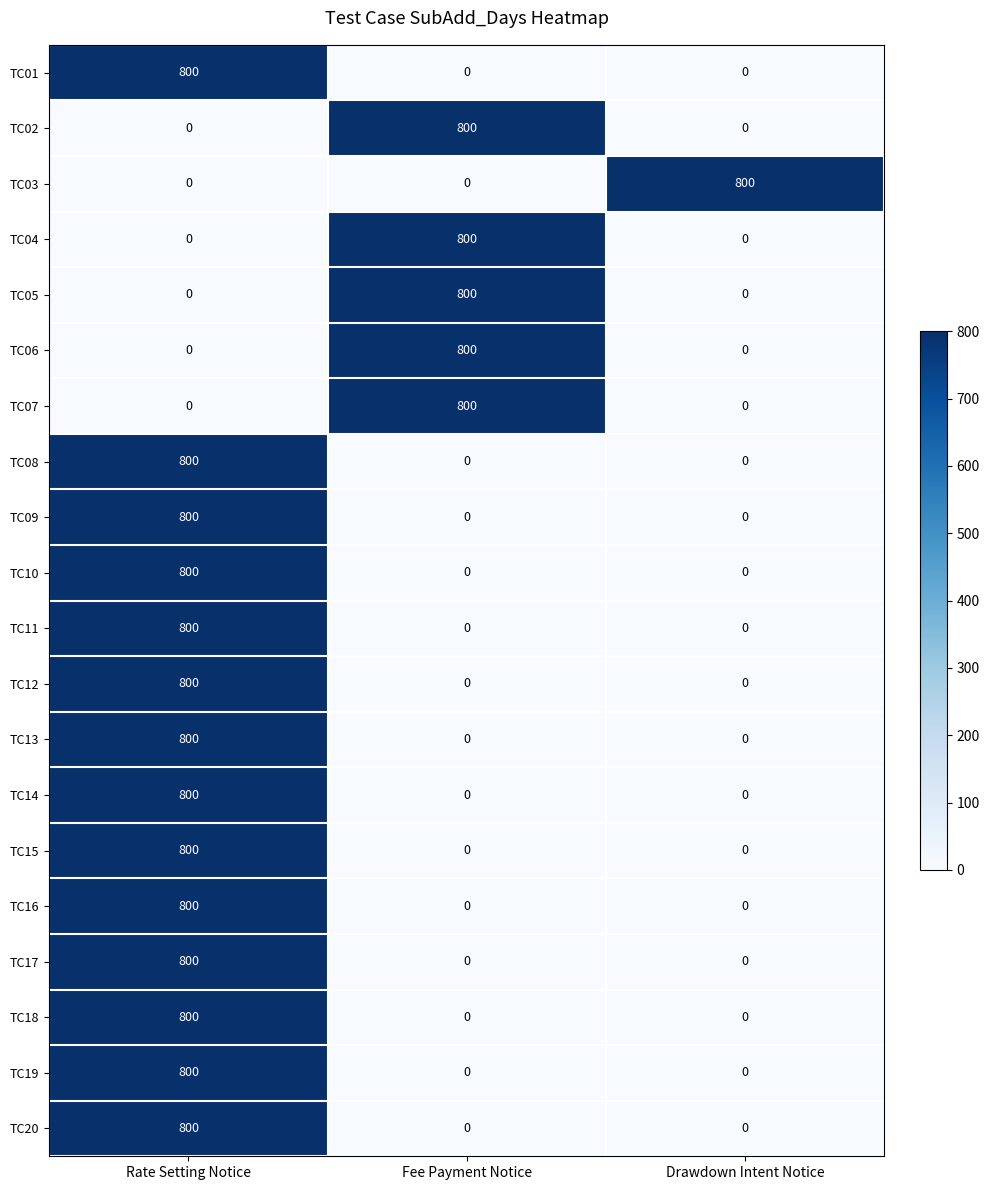

Is it true that TC19 equals 0 at Fee Payment Notice?

True